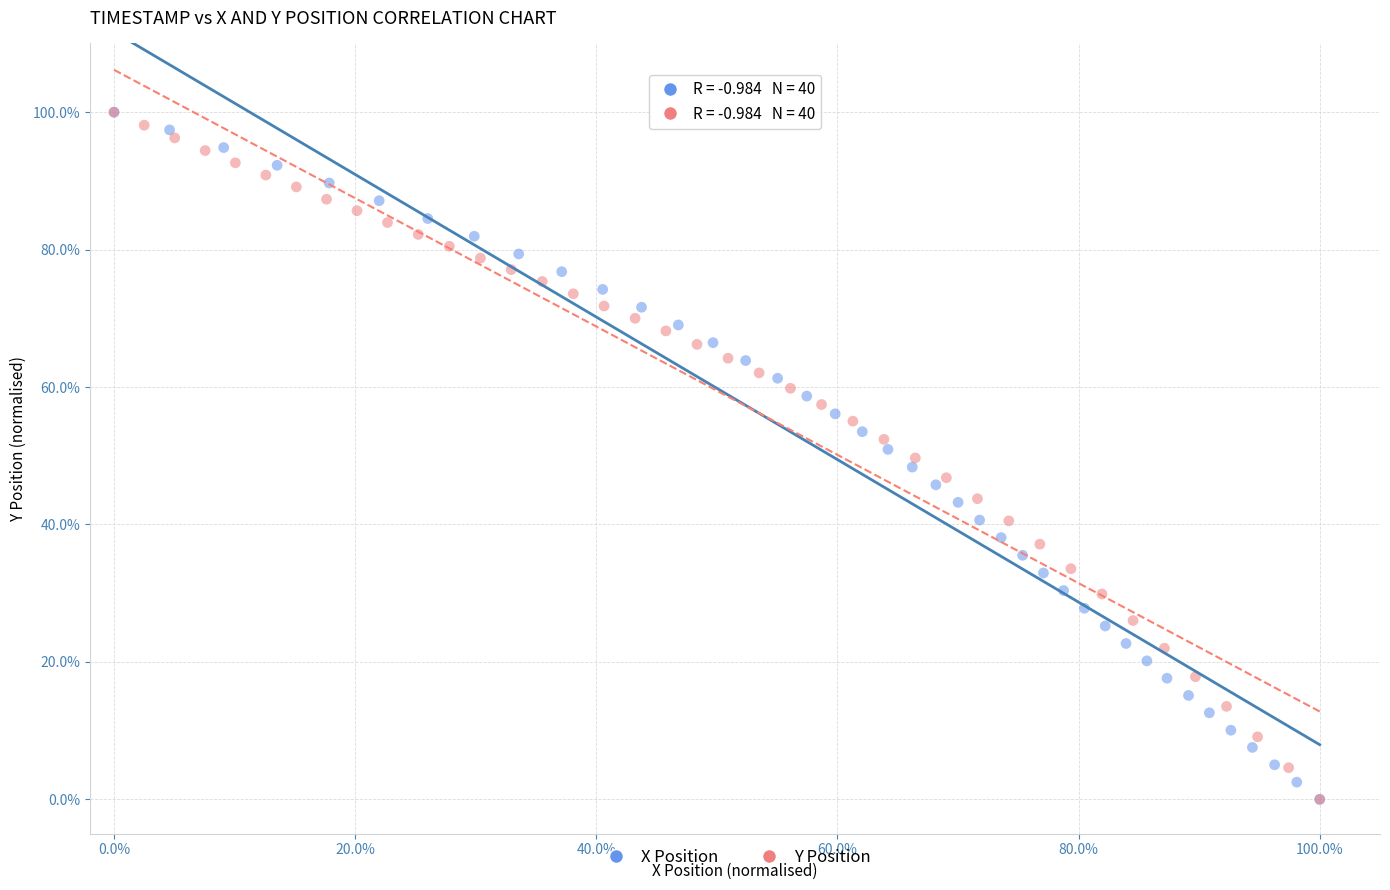

What are all the series names shown in the legend?

X Position, Y Position